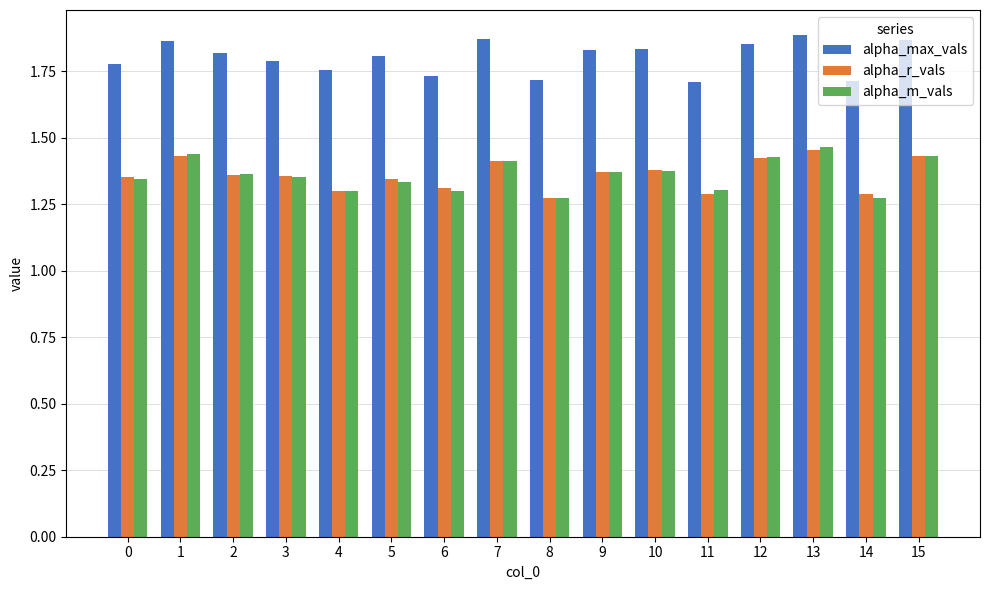

The value of alpha_m_vals at 7 is 2.0. True or false?

False